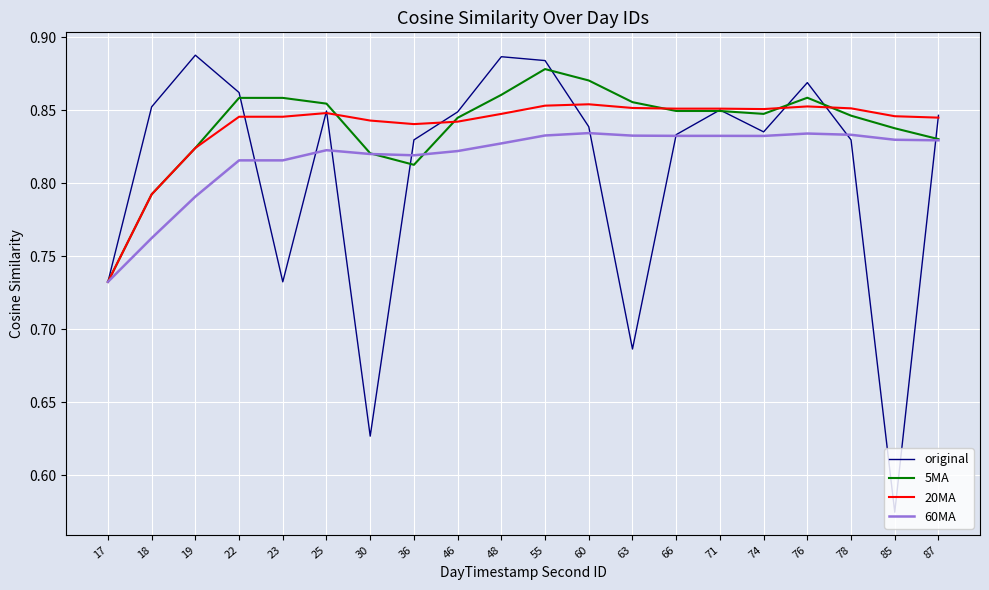

The original series shows 1.1 at 60. True or false?

False